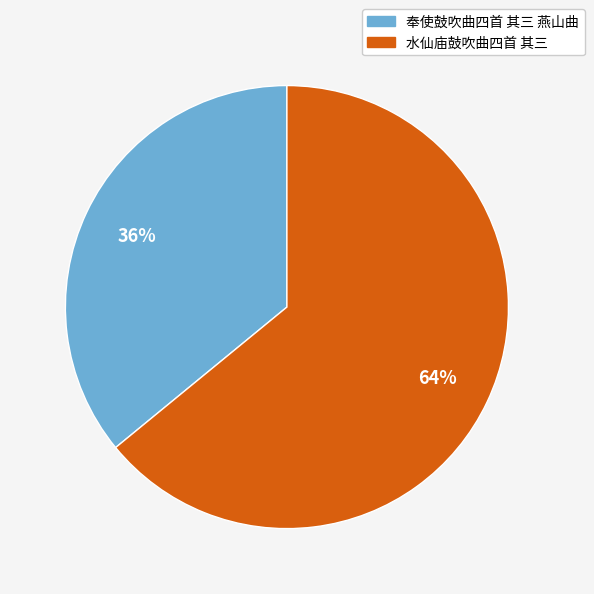

What percentage is the 水仙庙鼓吹曲四首 其三 slice, to the nearest percent?

64%